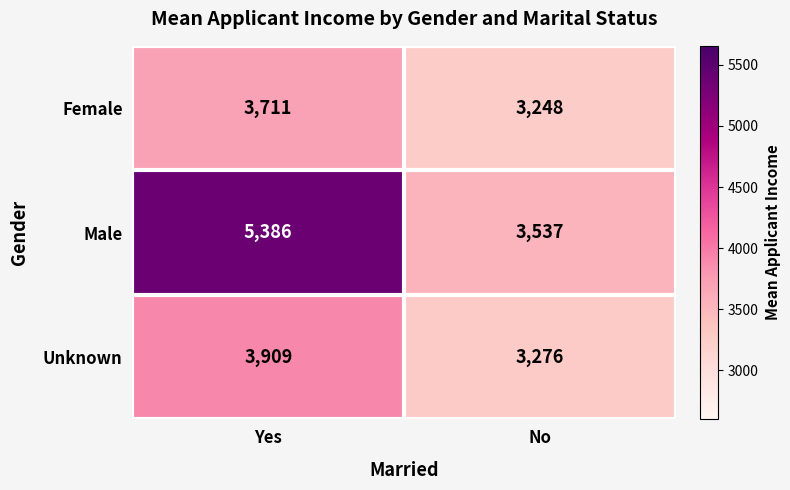

What is the approximate value of Female at No, to the nearest 5?

3250